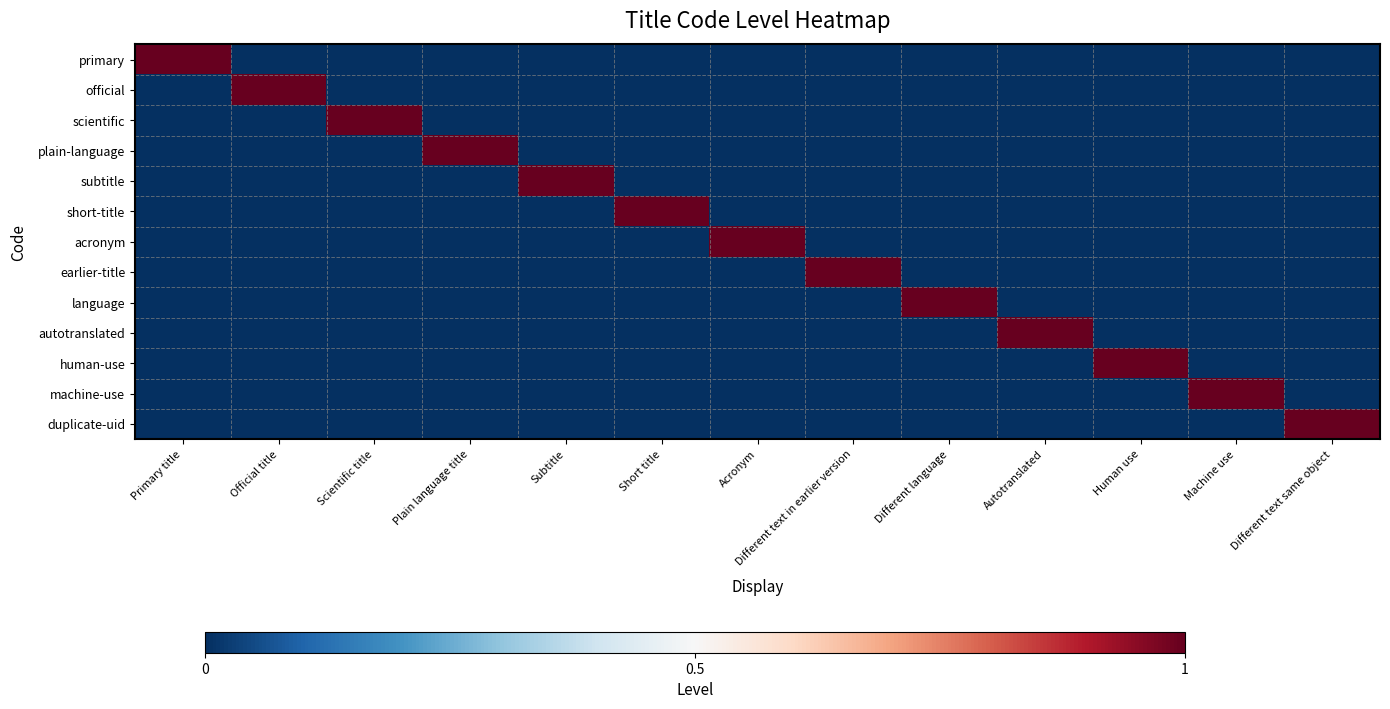

At Short title, list the series in order from smallest to largest.

primary, official, scientific, plain-language, subtitle, acronym, earlier-title, language, autotranslated, human-use, machine-use, duplicate-uid, short-title